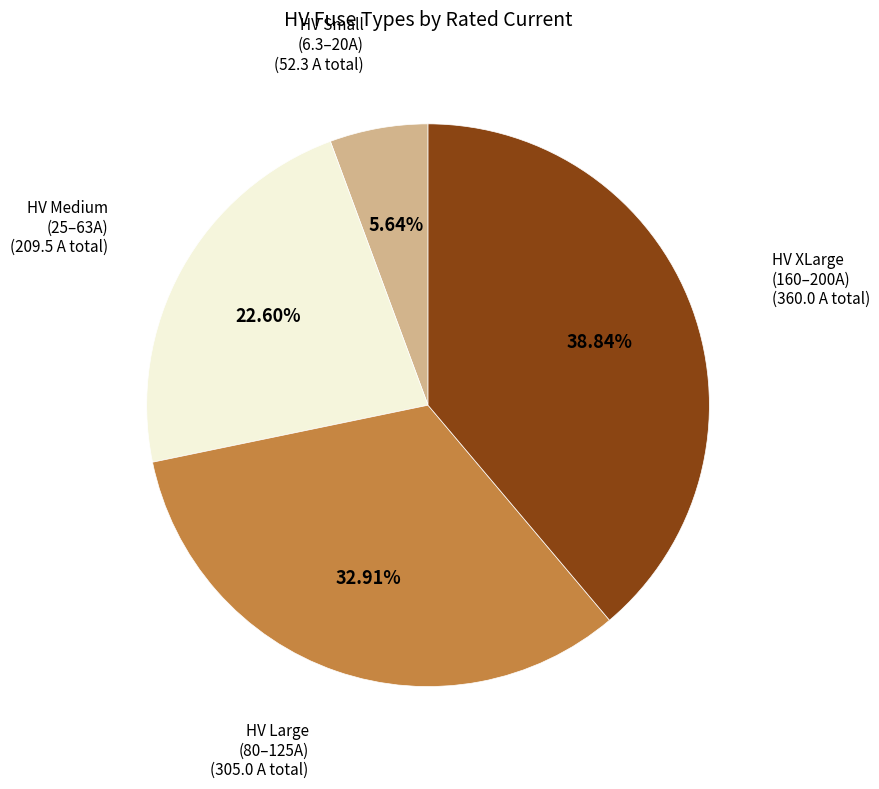

What is the ratio of the value at HV Large (80–125A) to the value at HV XLarge (160–200A)?

0.8